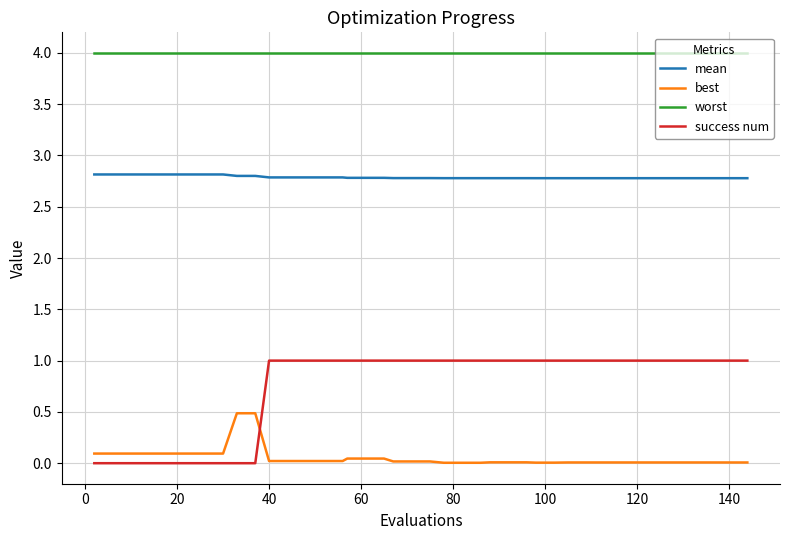

What is the highest value of the worst series?

4.0